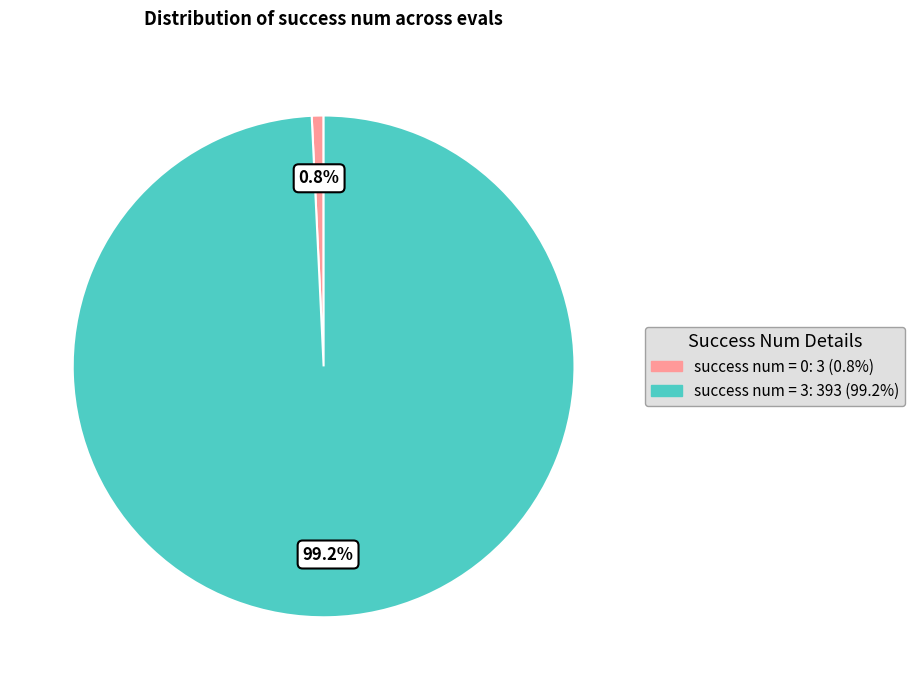

Does any single category account for the majority?

Yes